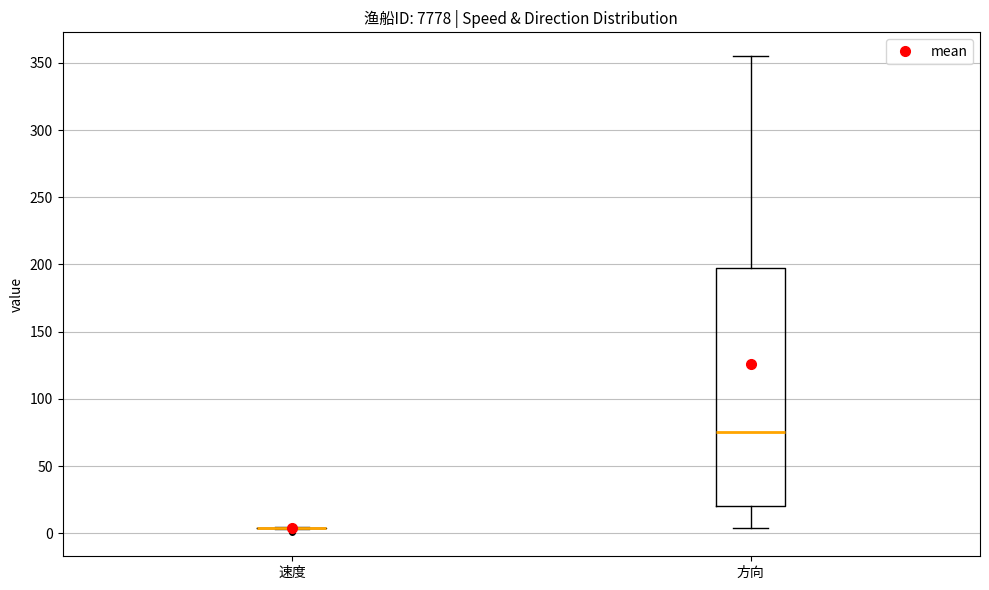

Reading left to right, read every box against the y-axis: the position of its median line, the range the box covers, and the ends of its whiskers. The values are not printed on the chart, so give them approximately, as read against the axis.

速度: box collapsed to a line at 5, whiskers 5 to 5
方向: median 75, box 20 to 195, whiskers 5 to 355